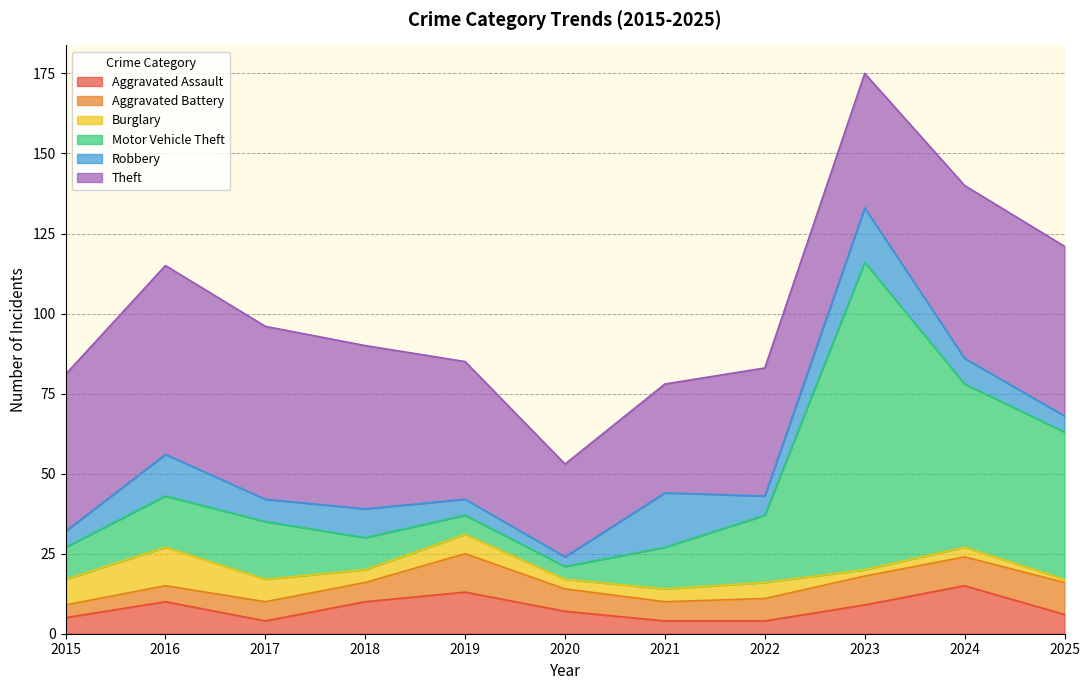

In Motor Vehicle Theft, how many points are higher than both neighbors (excluding endpoints)?

2